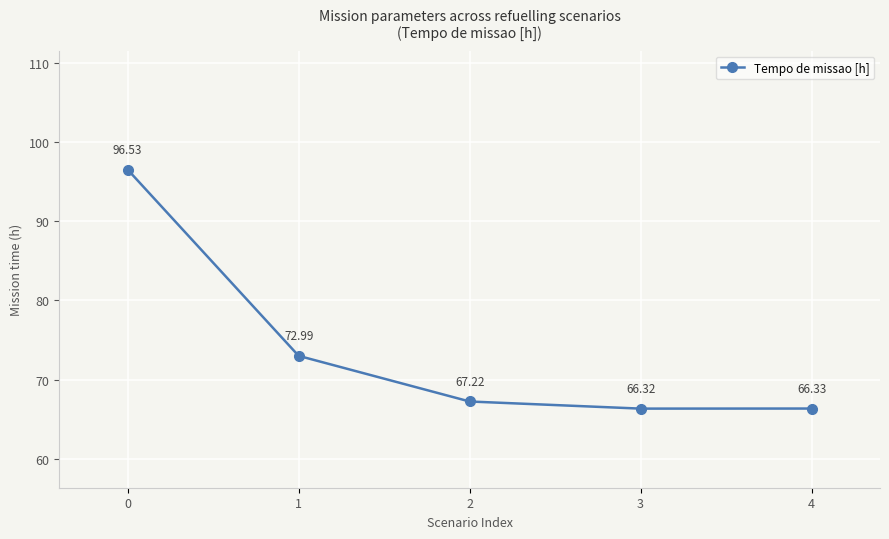

Reading left to right, what are all the values shown in this chart?

0=96.5	1=73.0	2=67.2	3=66.3	4=66.3